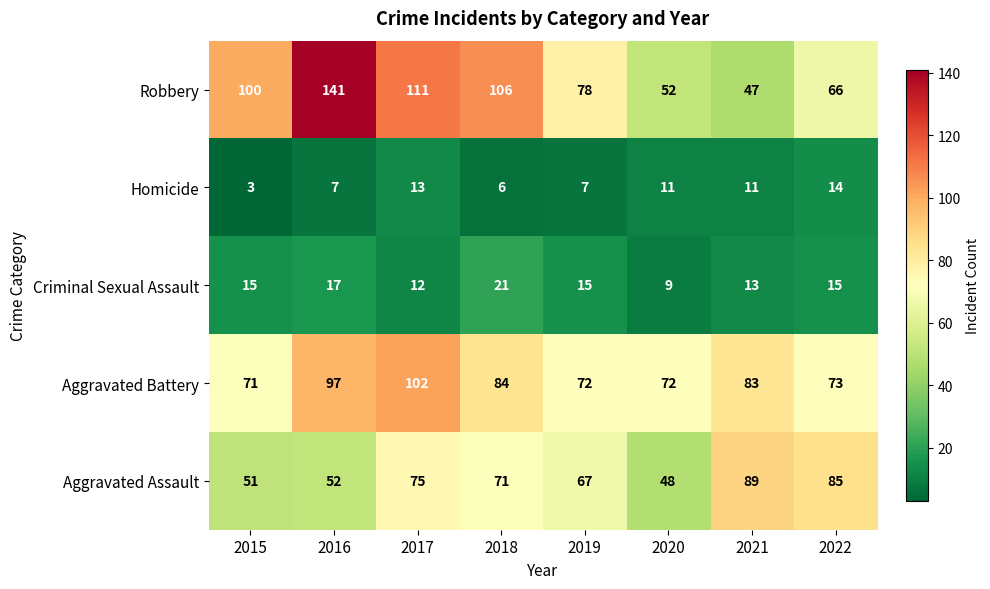

What is the difference between the maximum and minimum values in the Robbery series?

94